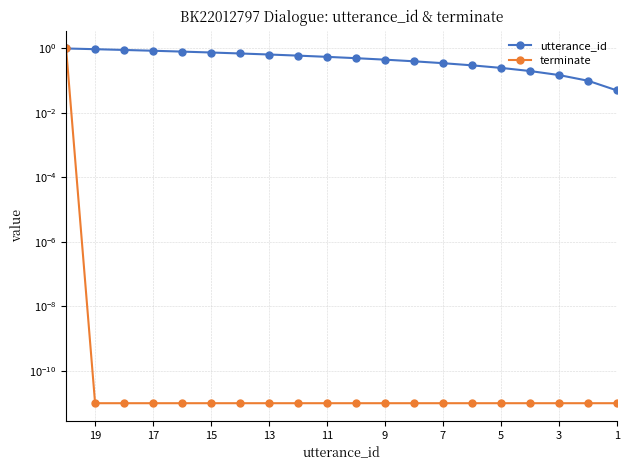

At how many categories does at least one series exceed 0?

20